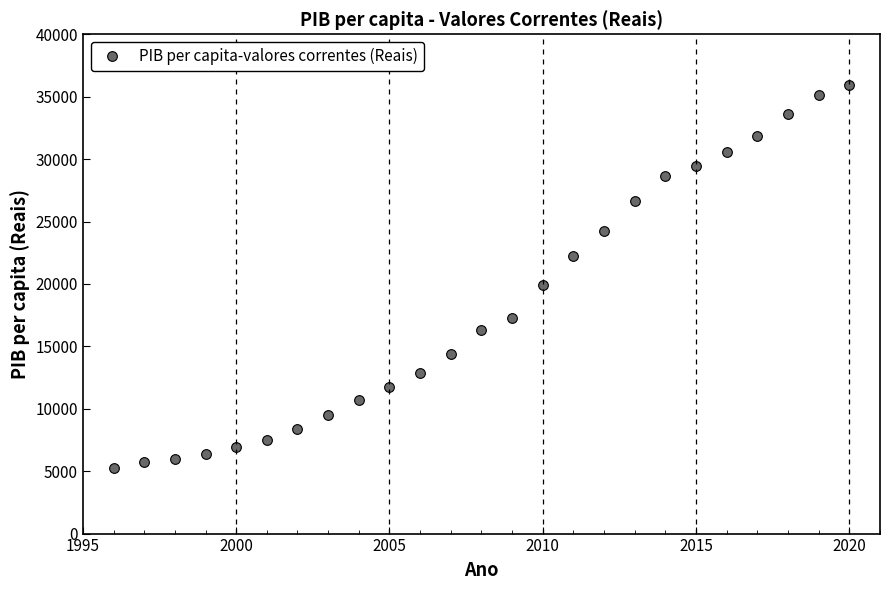

How many series are shown in this chart?

1